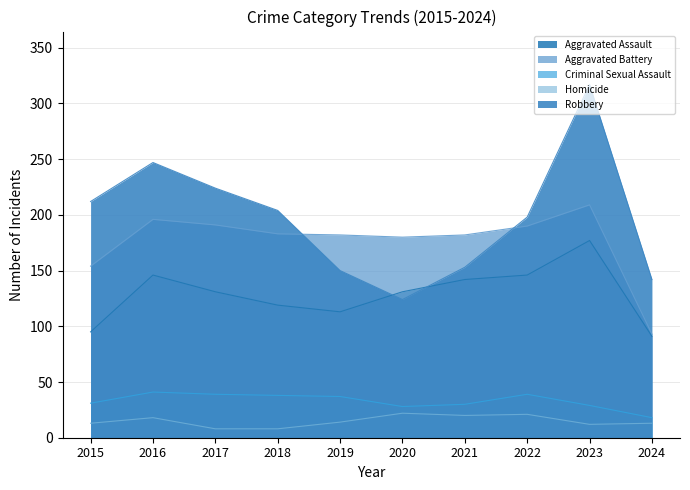

At how many categories does at least one series exceed 262?

1